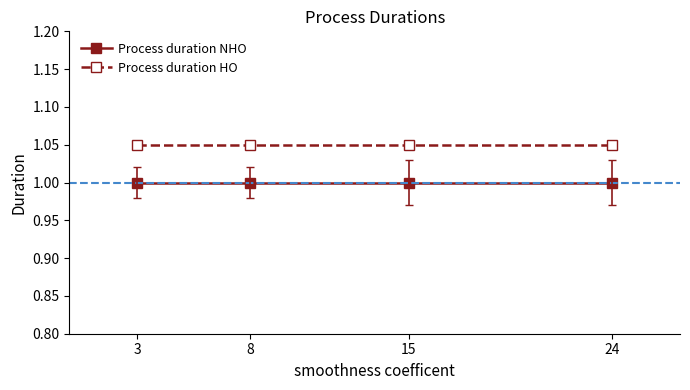

What is the maximum value for Process duration NHO?

1.0